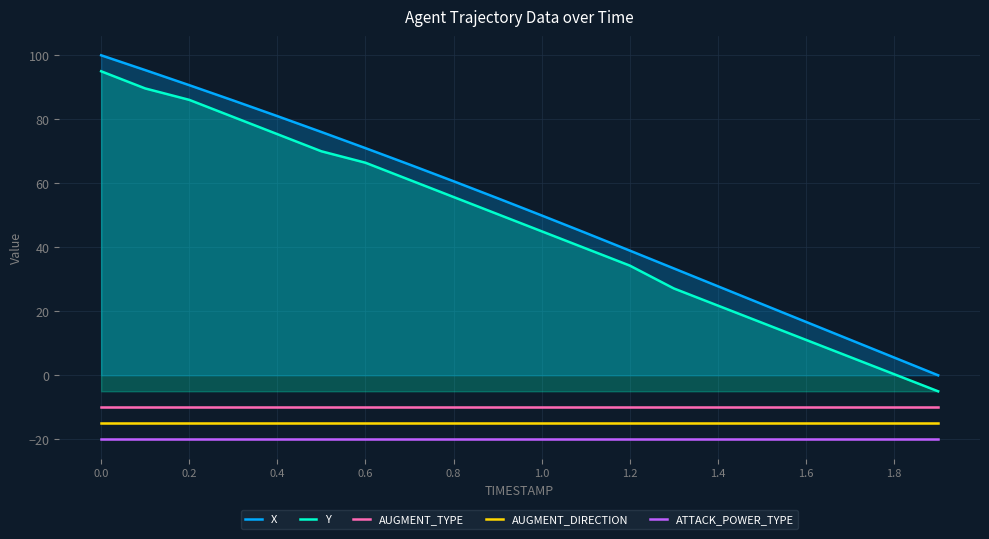

True or false: AUGMENT_TYPE and Y cross at least once.

False